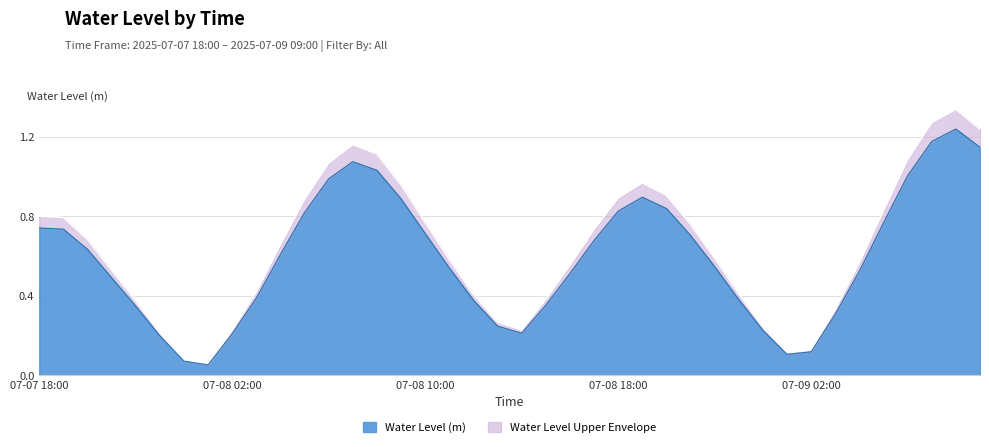

True or false: Water Level (m) has a value of 0.3 at 07-07 18:00.

False